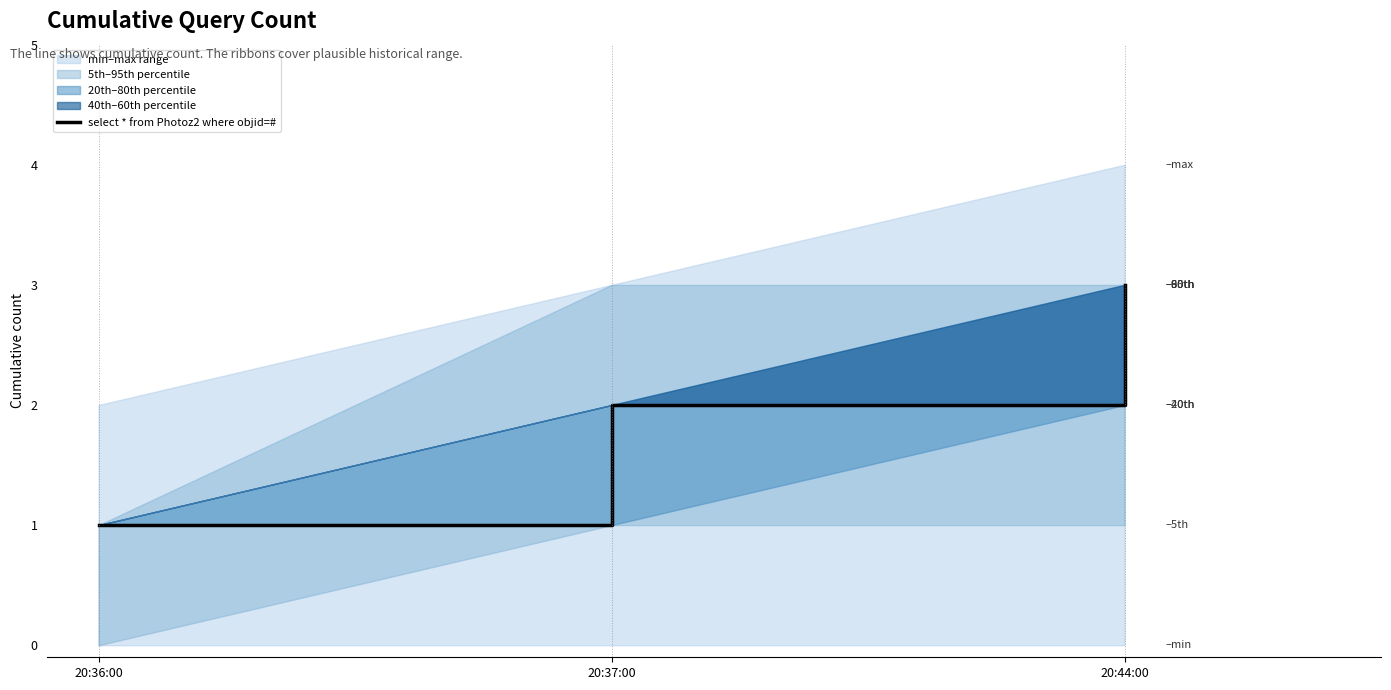

Rank the categories by value from lowest to highest.

20:36:00, 20:37:00, 20:44:00